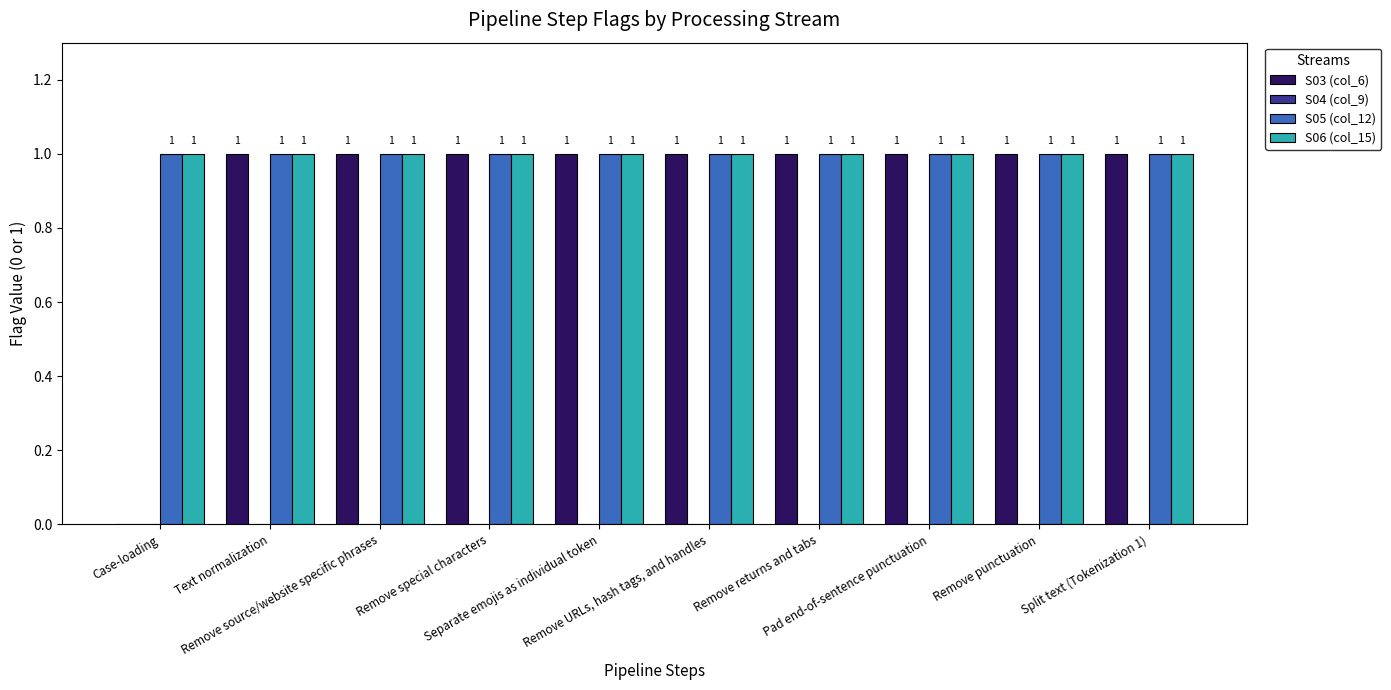

How many groups of bars are there?

10